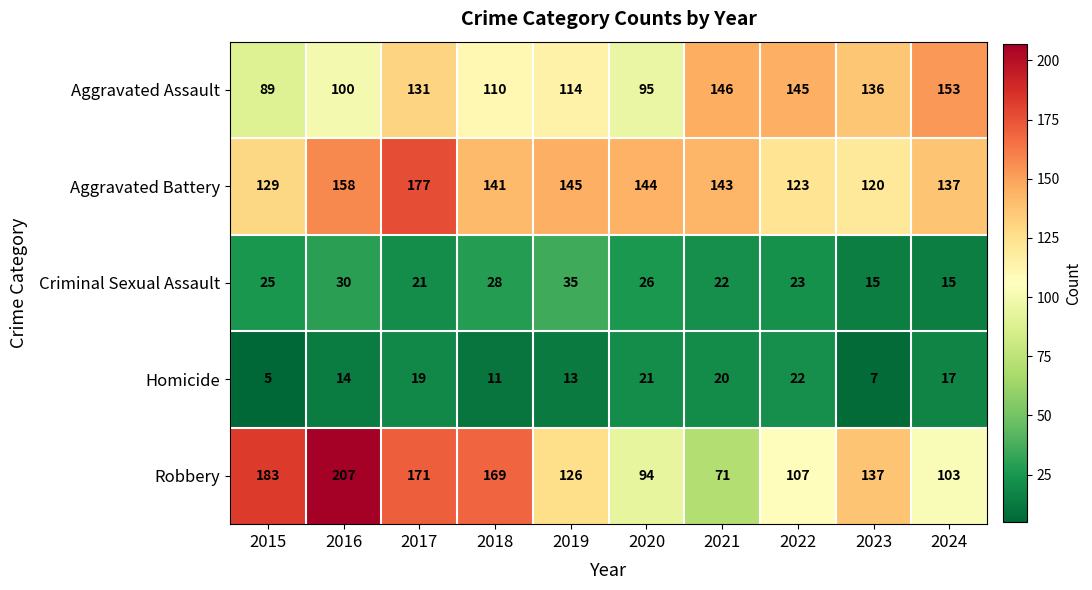

Between 2019 and 2023, which series saw the biggest shift?

Aggravated Battery